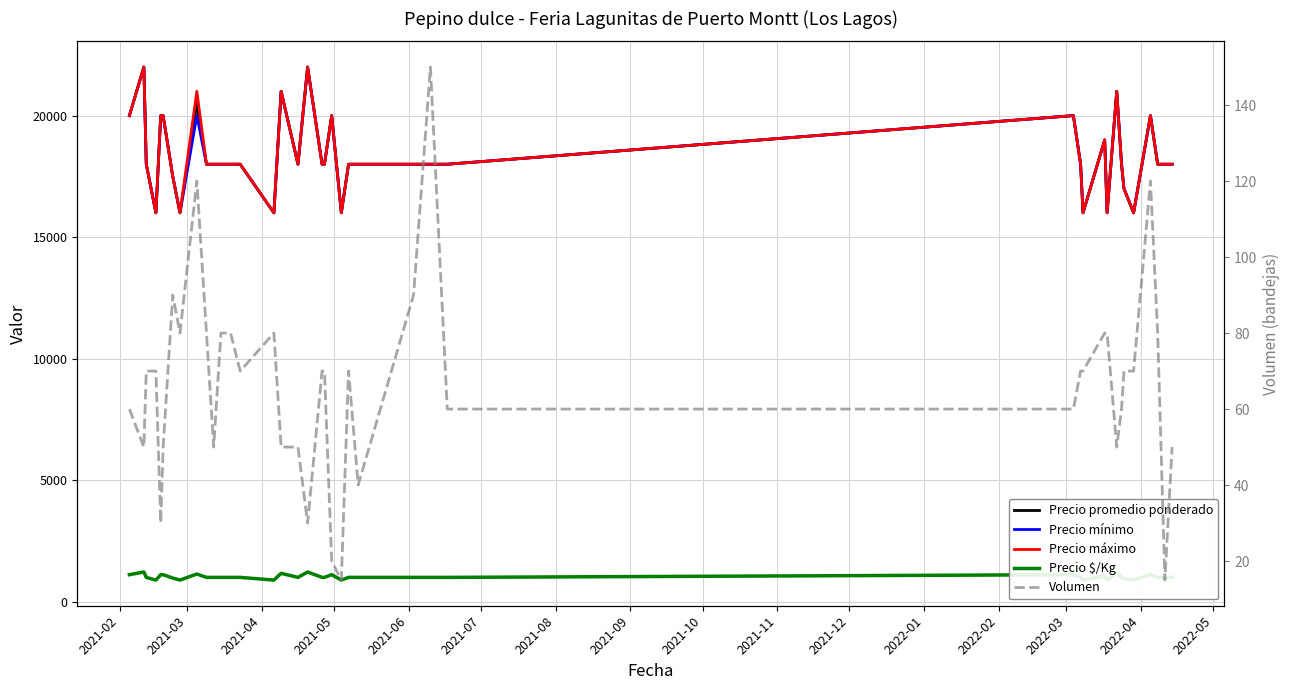

How many distinct data groups are displayed?

5